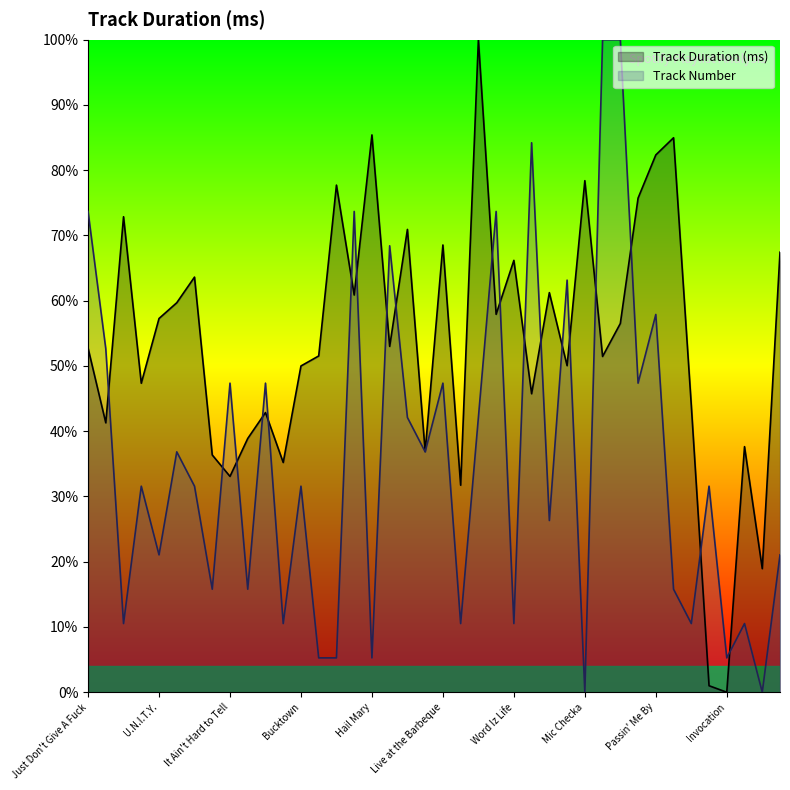

What is the difference between the Track Duration (ms) values at How High and Alwayz Into Somethin'?

0.1